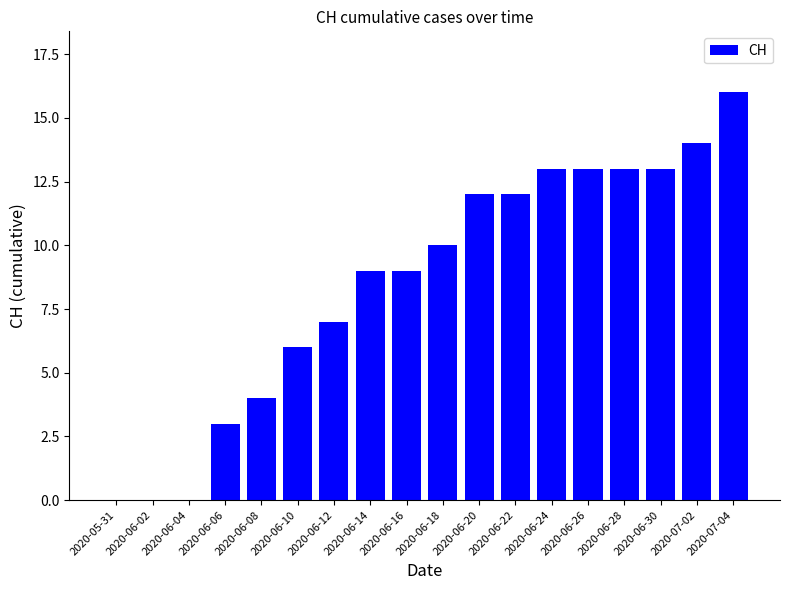

Reading left to right, what are all the values shown in this chart?

2020-05-31=0	2020-06-02=0	2020-06-04=0	2020-06-06=3	2020-06-08=4	2020-06-10=6	2020-06-12=7	2020-06-14=9	2020-06-16=9	2020-06-18=10	2020-06-20=12	2020-06-22=12	2020-06-24=13	2020-06-26=13	2020-06-28=13	2020-06-30=13	2020-07-02=14	2020-07-04=16